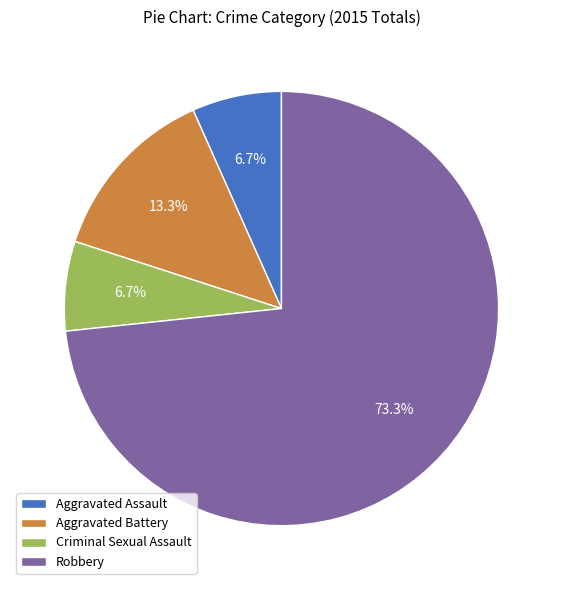

How many segments does this pie chart have?

4